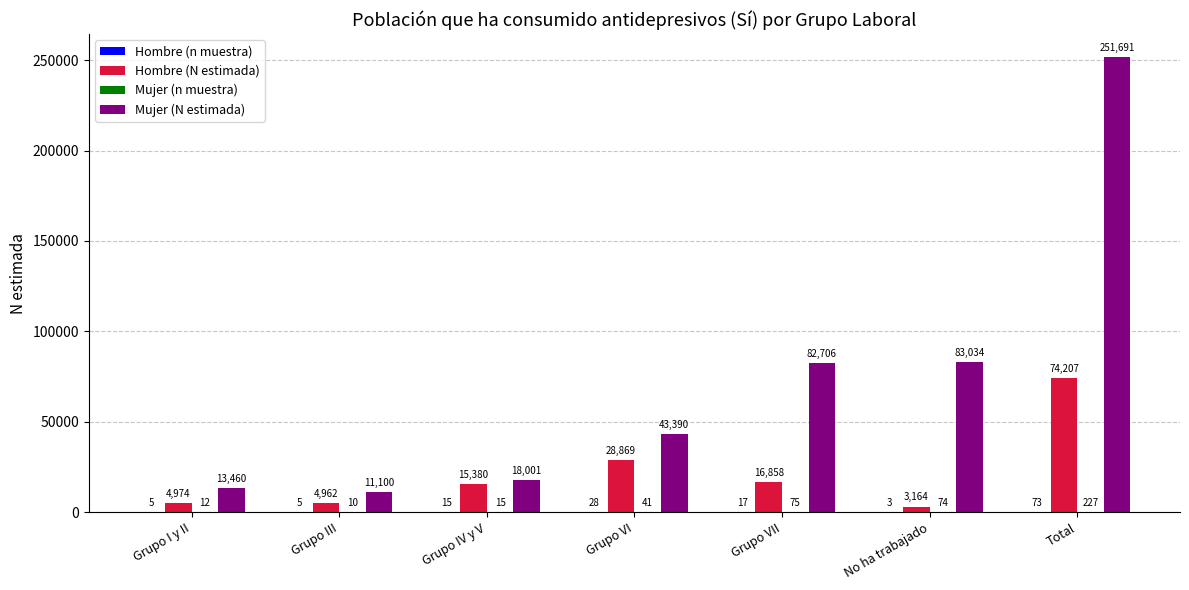

Which series changed the most between Grupo IV y V and Grupo VII?

Mujer (N estimada)